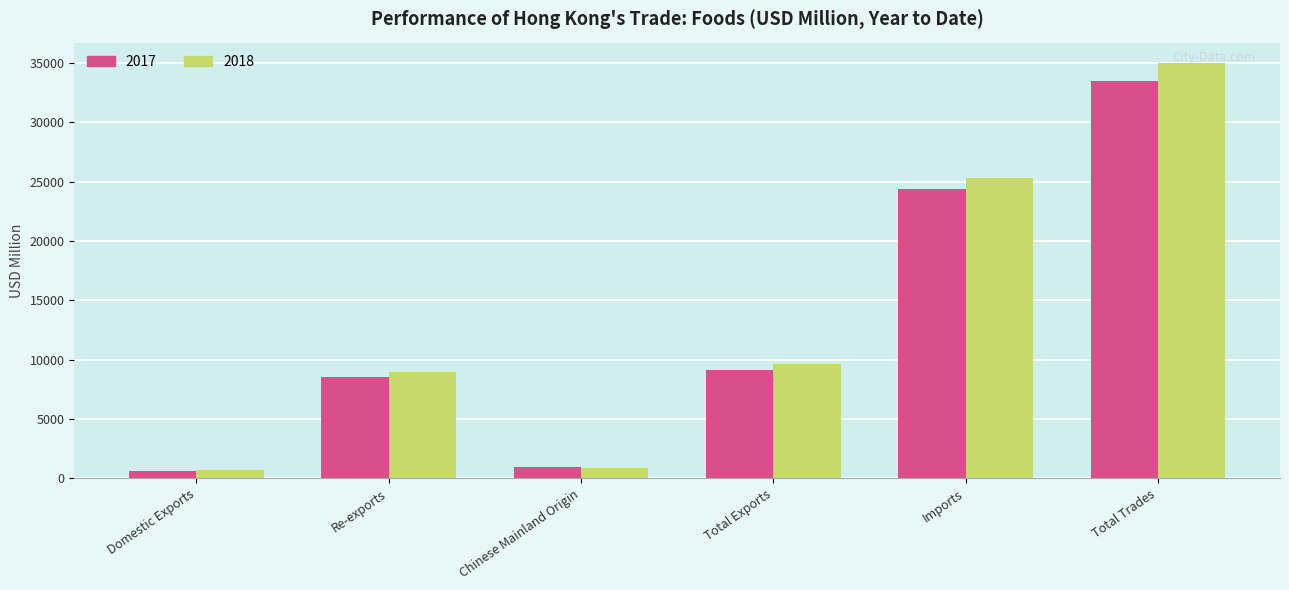

What is the maximum value for 2018?

34969.6